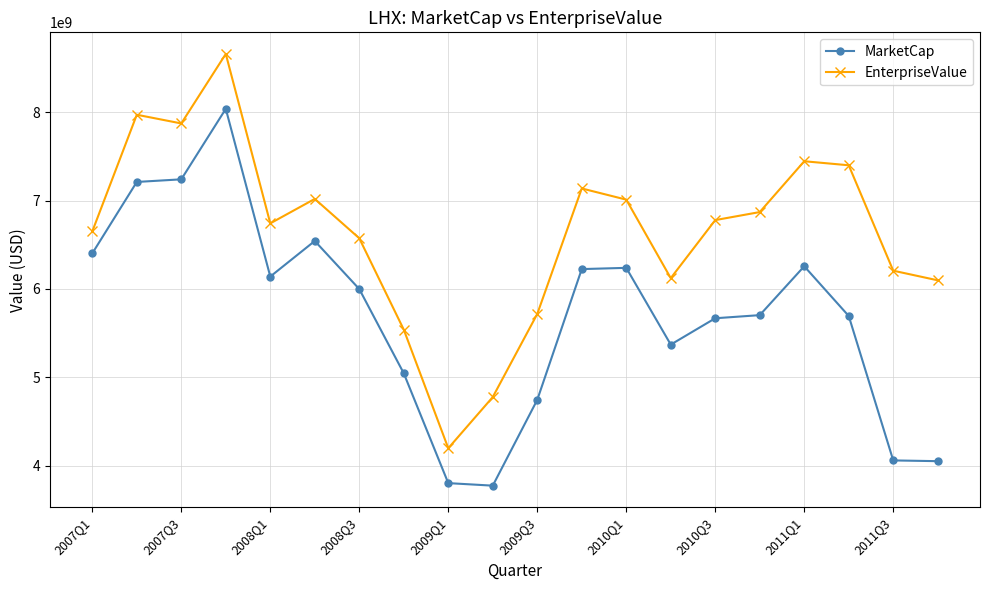

True or false: EnterpriseValue and MarketCap intersect in this chart.

False